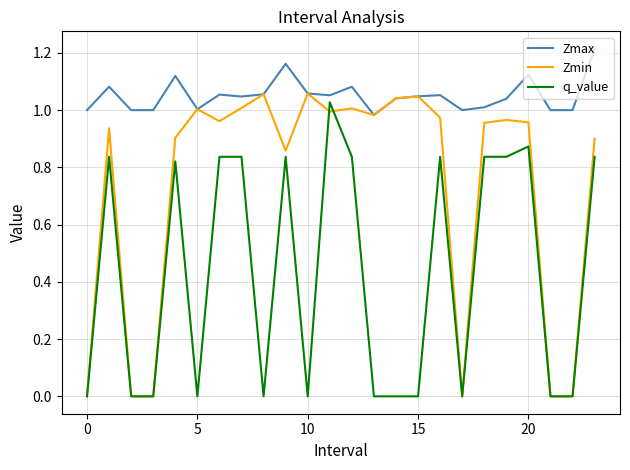

How many lines are shown in the chart?

3